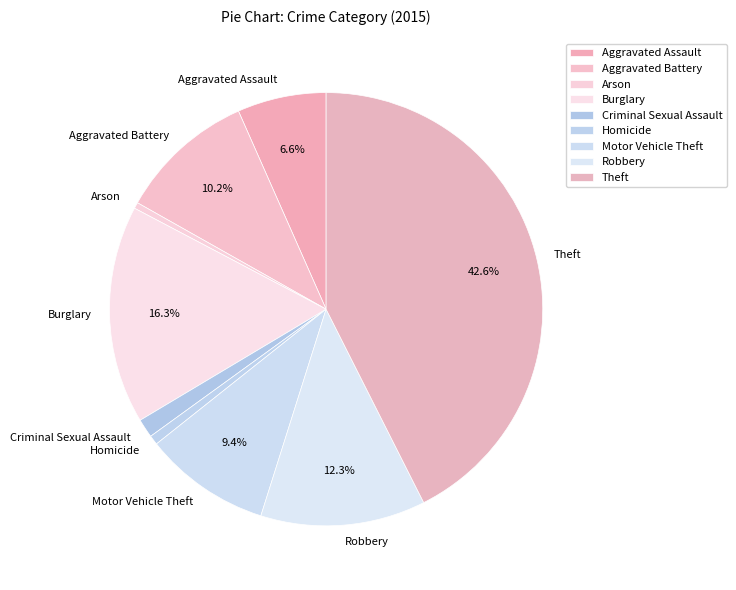

Combined, do Burglary and Homicide account for over 50%?

No